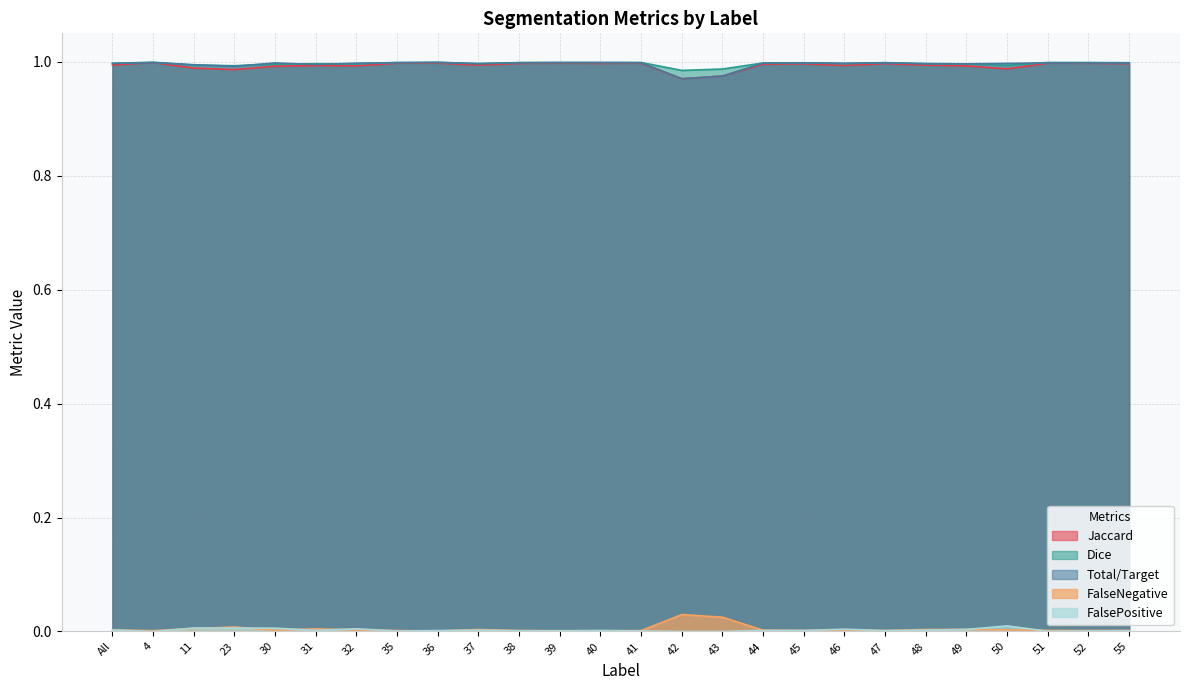

How many lines are shown in the chart?

5